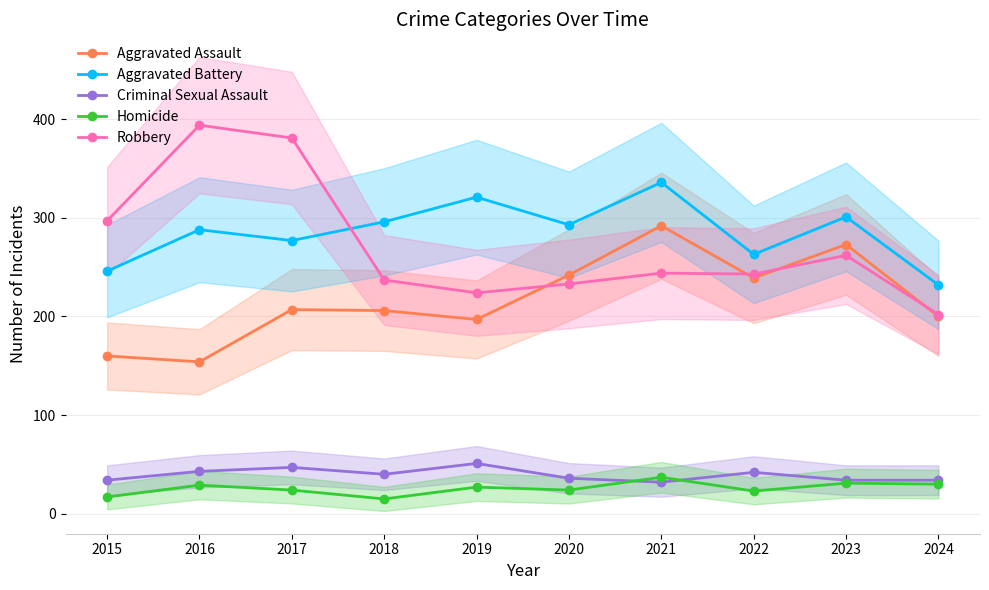

Rank the series at 2021 from lowest to highest value.

Criminal Sexual Assault, Homicide, Robbery, Aggravated Assault, Aggravated Battery